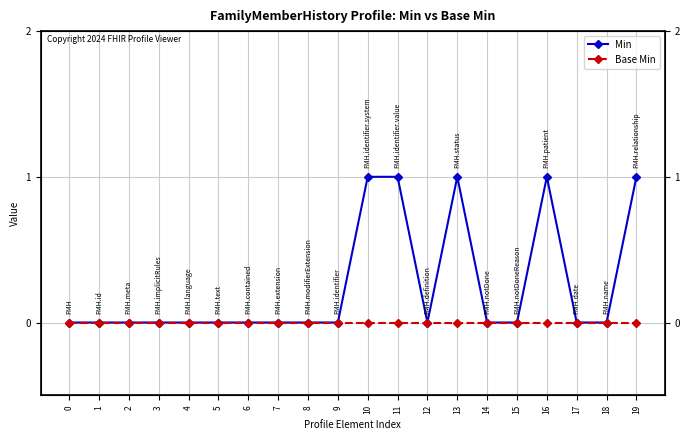

Which series changed the most between 0 and 18?

Min